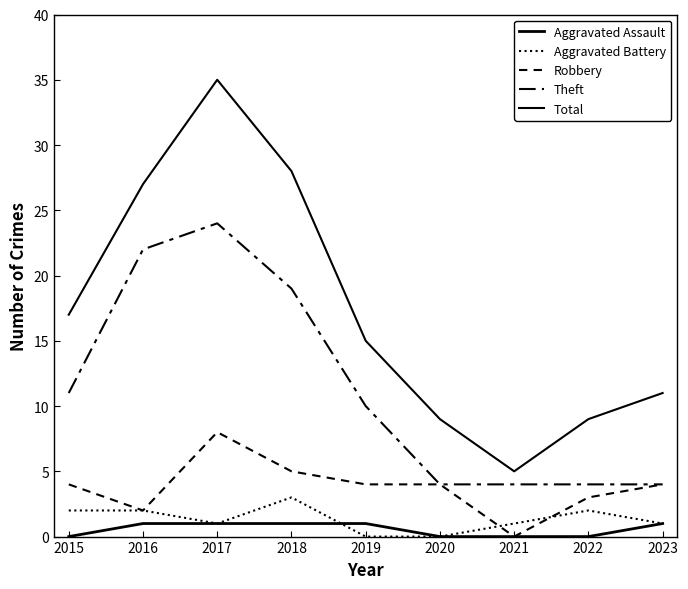

Which category has the highest value across all series?

2017